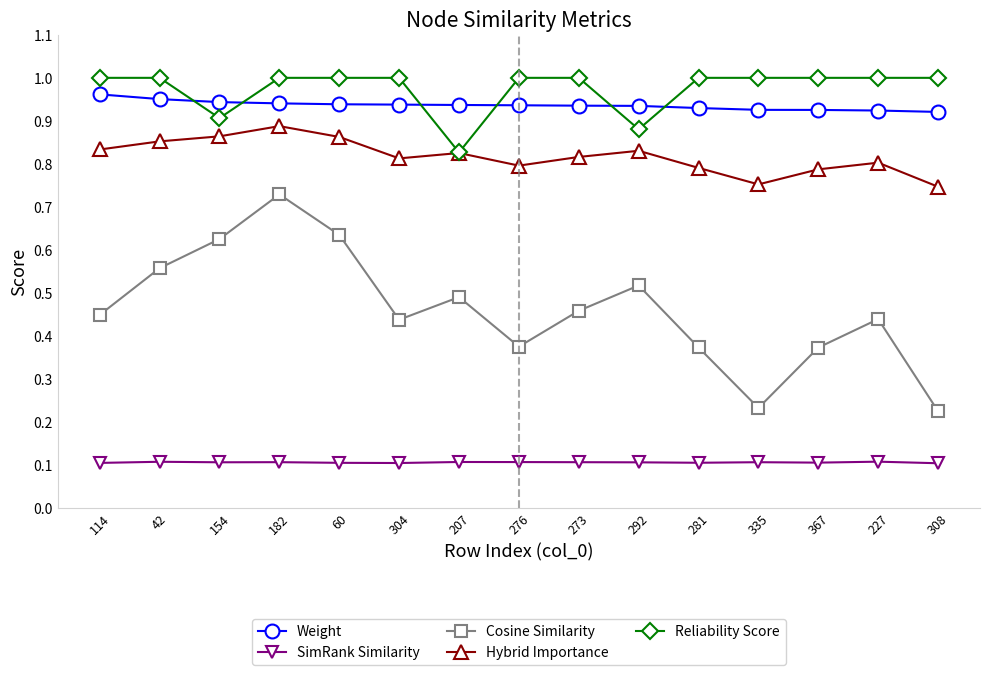

At how many categories does at least one series exceed 0?

15